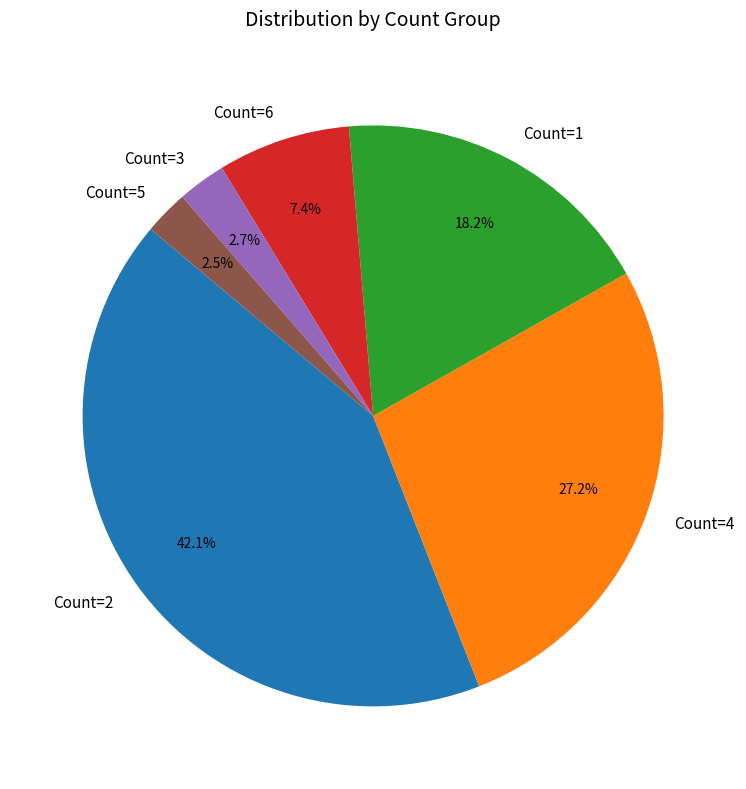

Which slice is the largest?

Count=2